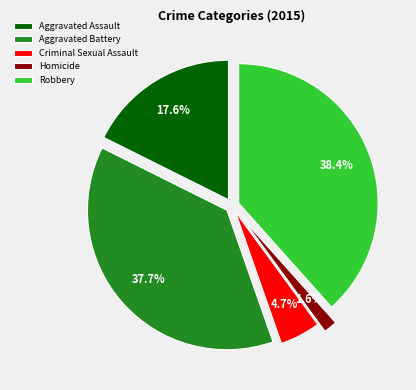

What percentage do Homicide and Aggravated Battery together represent?

39.3%